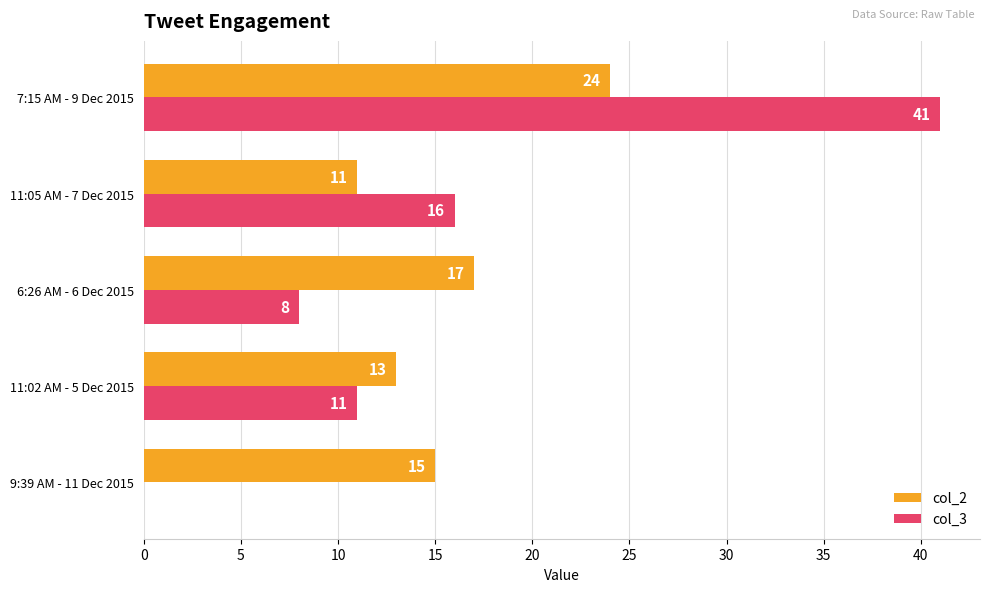

Is it true that col_2 equals 11 at 11:05 AM - 7 Dec 2015?

True